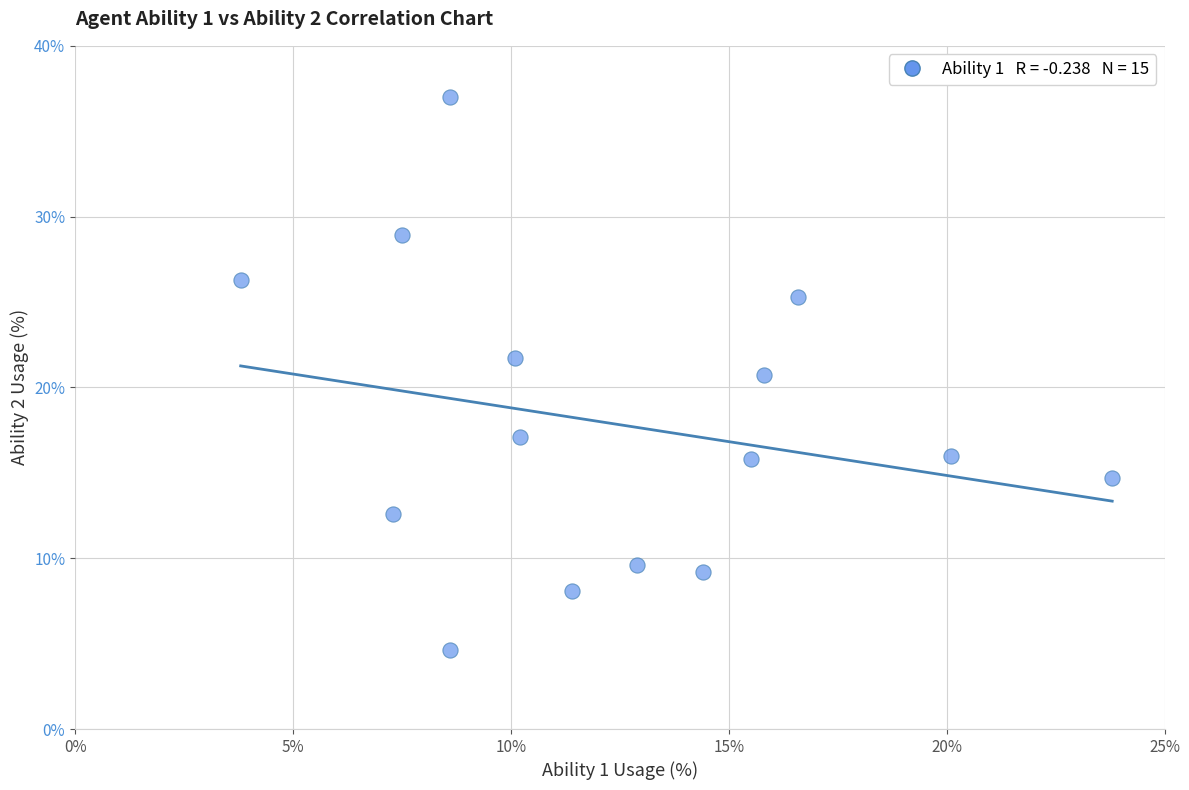

What Y value in the scatter plot is closest to 20?

20.7